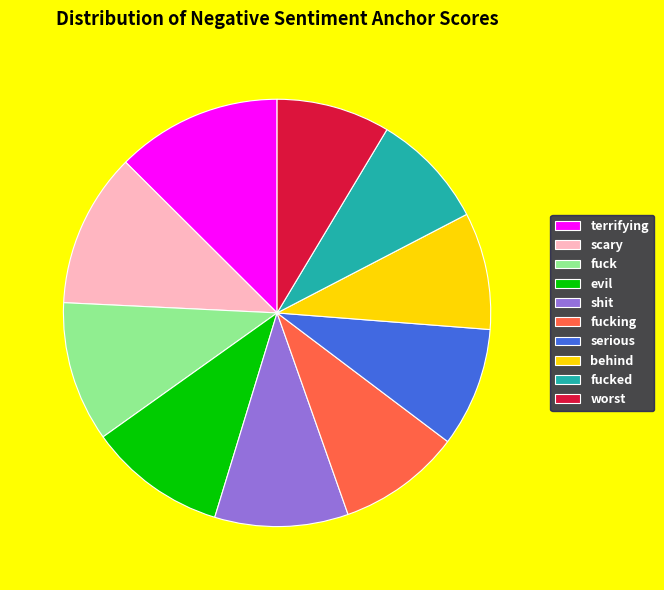

Is the sum of terrifying and fucking greater than half?

No